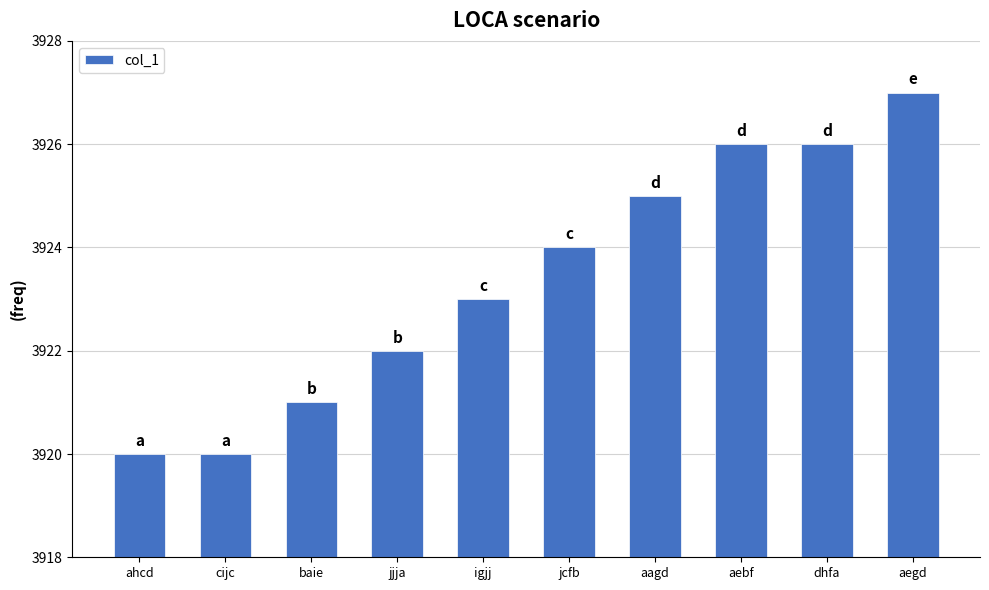

Count the values in the range 3921 to 3926.

7